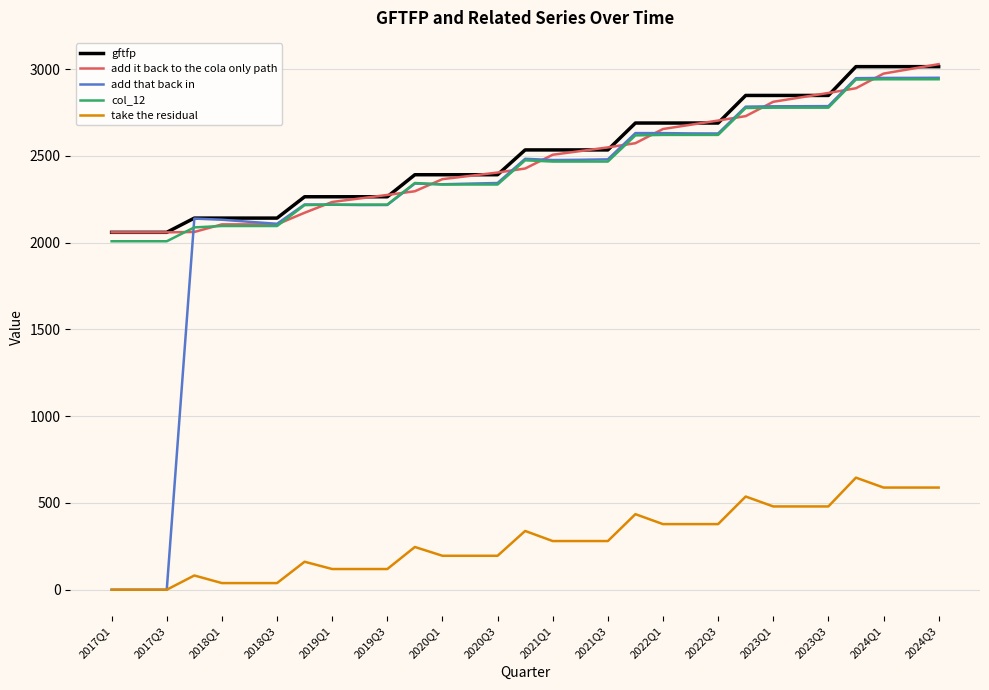

True or false: gftfp and take the residual intersect in this chart.

False